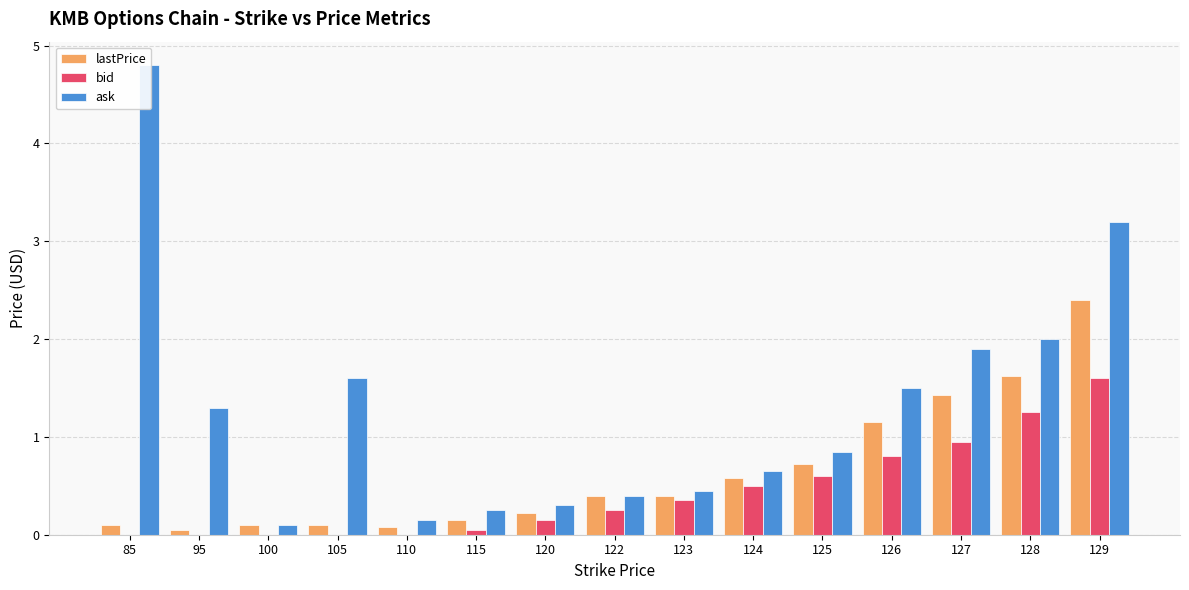

The value of bid at 128 is 1.9. True or false?

False